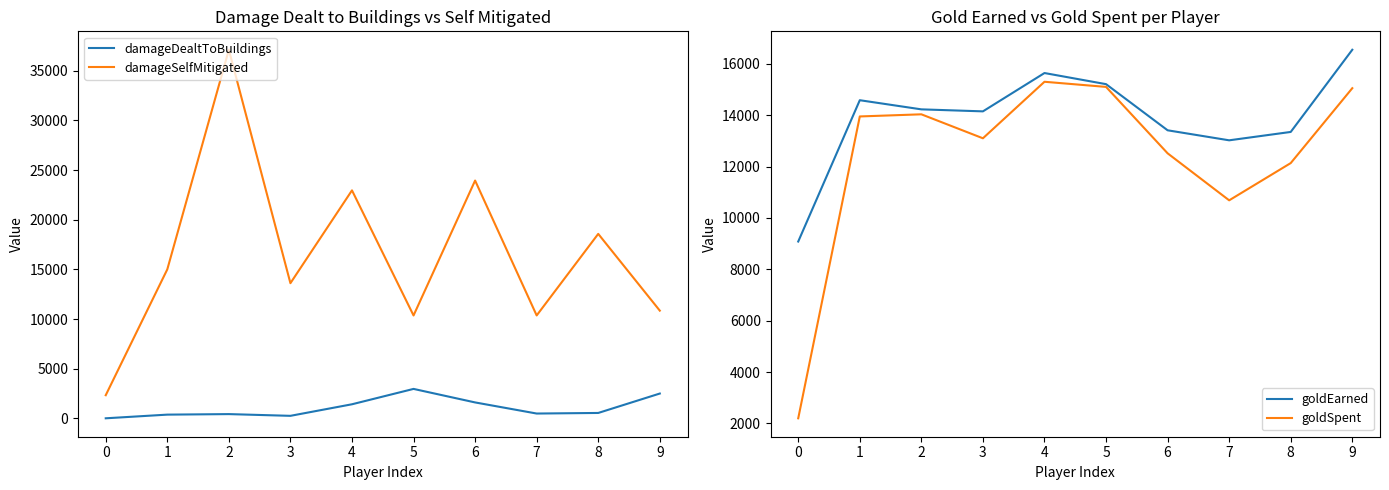

How many interior local peaks does the goldEarned series have?

2